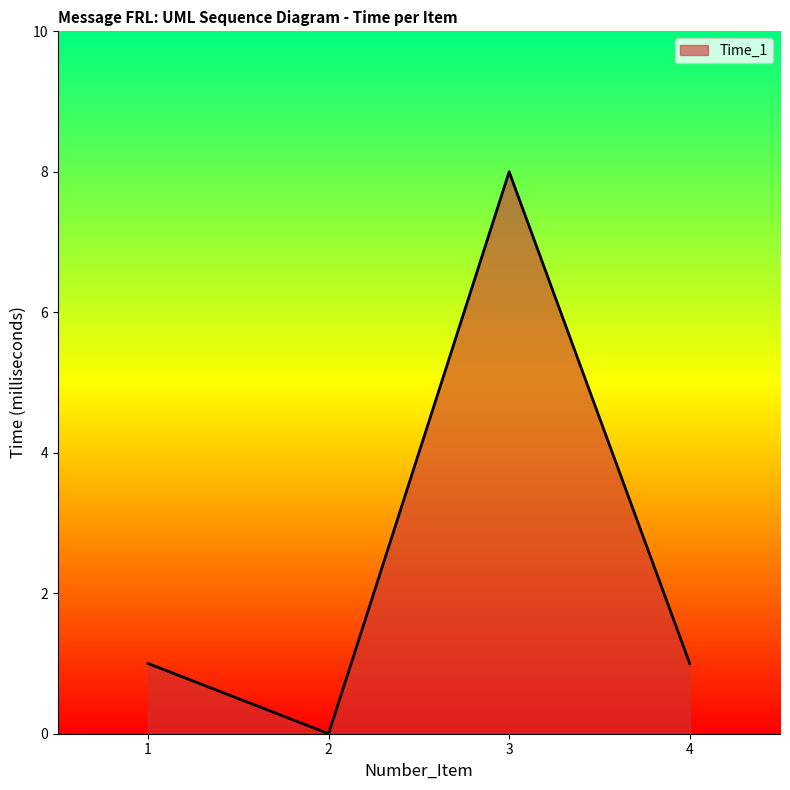

Which has a higher value, 4 or 2?

4